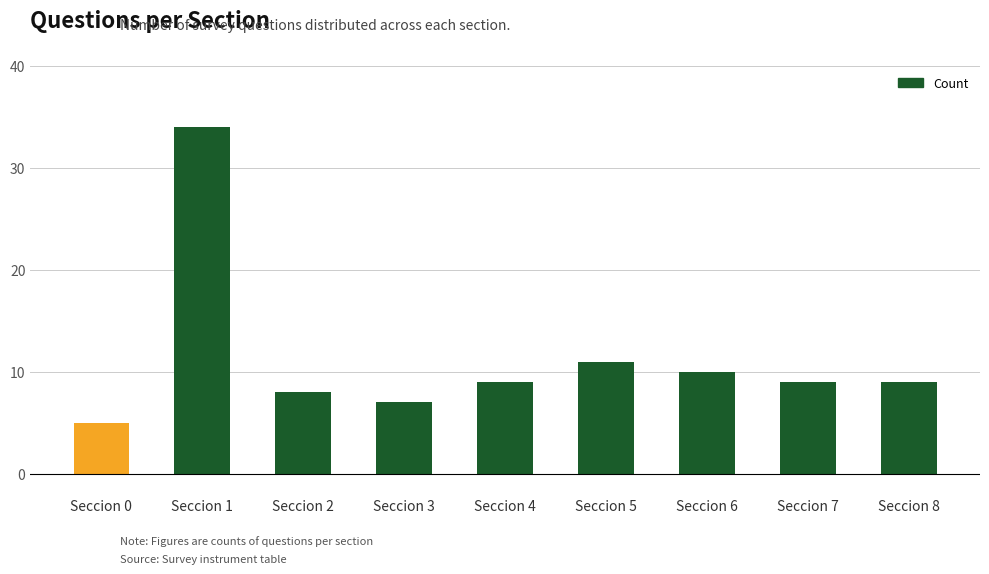

The chart shows a value of 2 at Seccion 7. True or false?

False